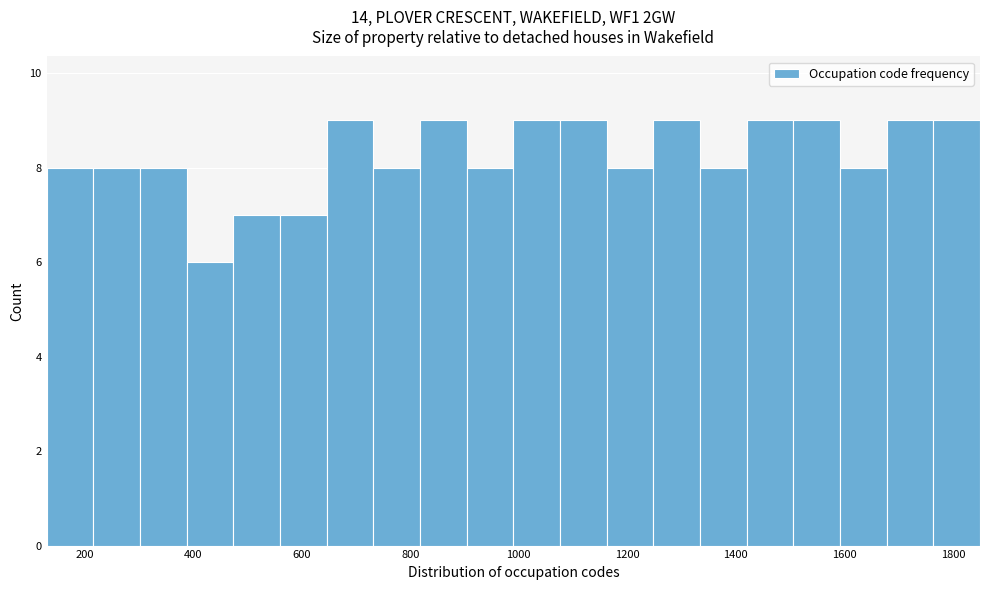

Reading left to right, transcribe this chart: for each bar, give the range it covers on the x-axis and its height. Neither the bar edges nor the heights are printed on the chart, so give them approximately, as read against the axes.

130 to 216: 8
216 to 302: 8
302 to 388: 8
388 to 474: 6
474 to 560: 7
560 to 646: 7
646 to 732: 9
732 to 818: 8
818 to 904: 9
904 to 990: 8
990 to 1076: 9
1076 to 1162: 9
1162 to 1248: 8
1248 to 1334: 9
1334 to 1420: 8
1420 to 1506: 9
1506 to 1592: 9
1592 to 1678: 8
1678 to 1764: 9
1764 to 1850: 9